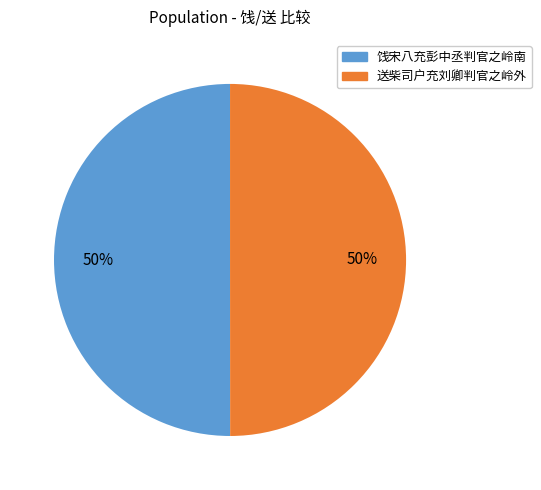

To the nearest percent, what is the average slice percentage?

50%